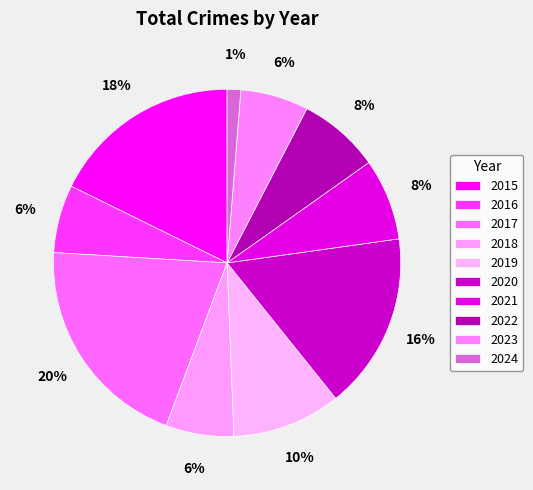

What percentage is the 2022 slice, to the nearest percent?

8%